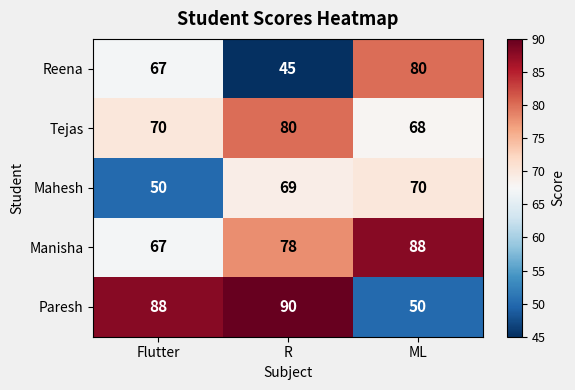

What value does the Reena series have at Flutter, to the nearest 10?

70